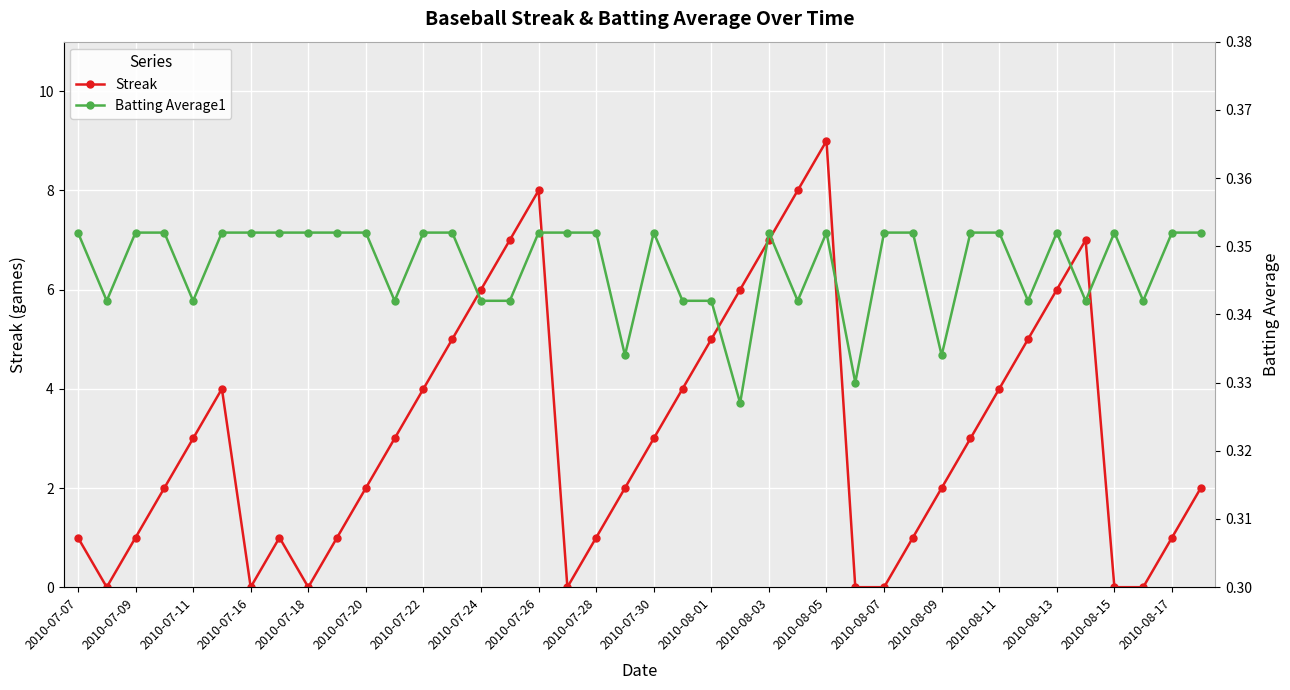

What is the value of the Streak point at the 39th from the left?

1.0